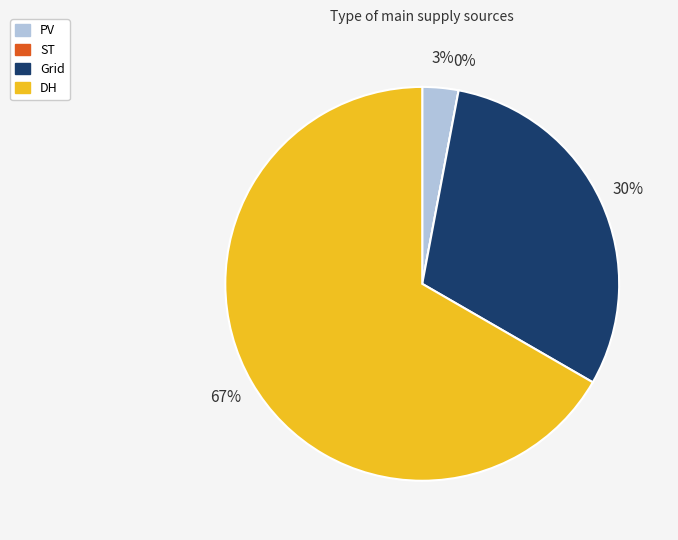

What is the largest slice in the pie chart?

DH